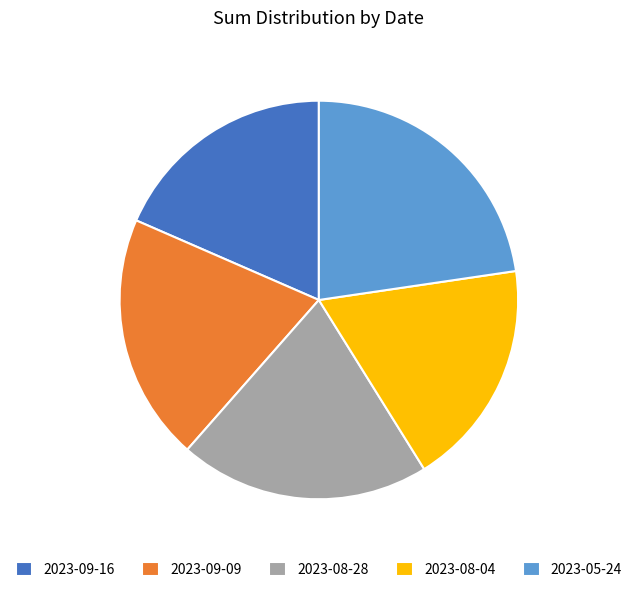

Is the sum of 2023-08-28 and 2023-09-16 greater than half?

No